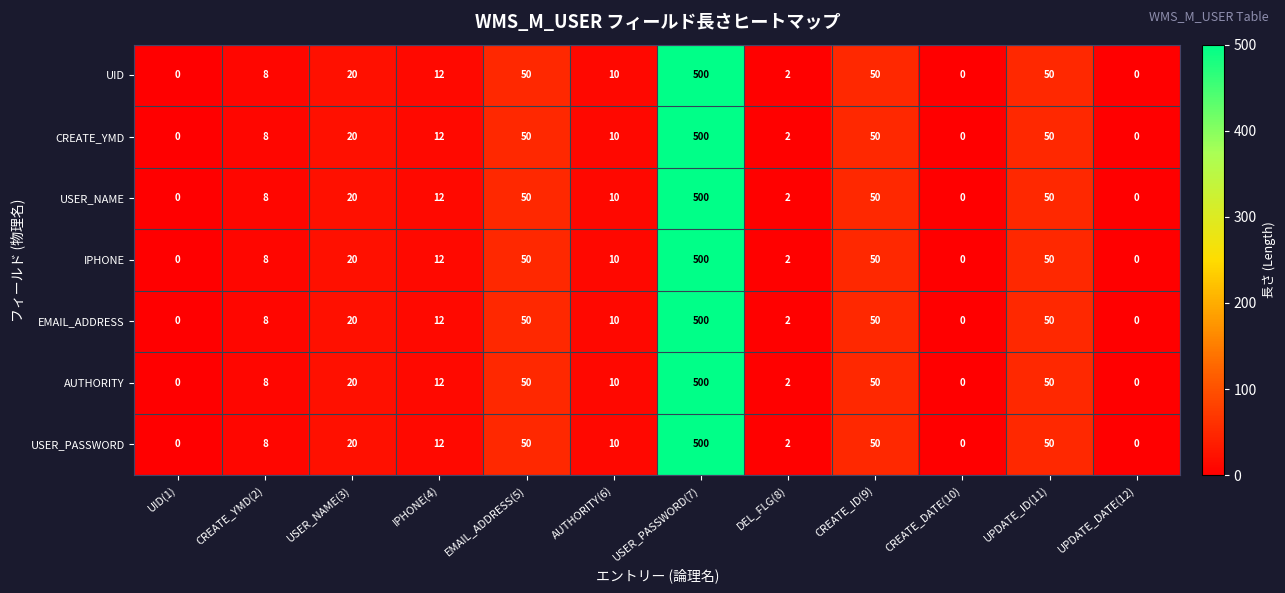

What is the difference between the USER_NAME values at UID(1) and IPHONE(4)?

12